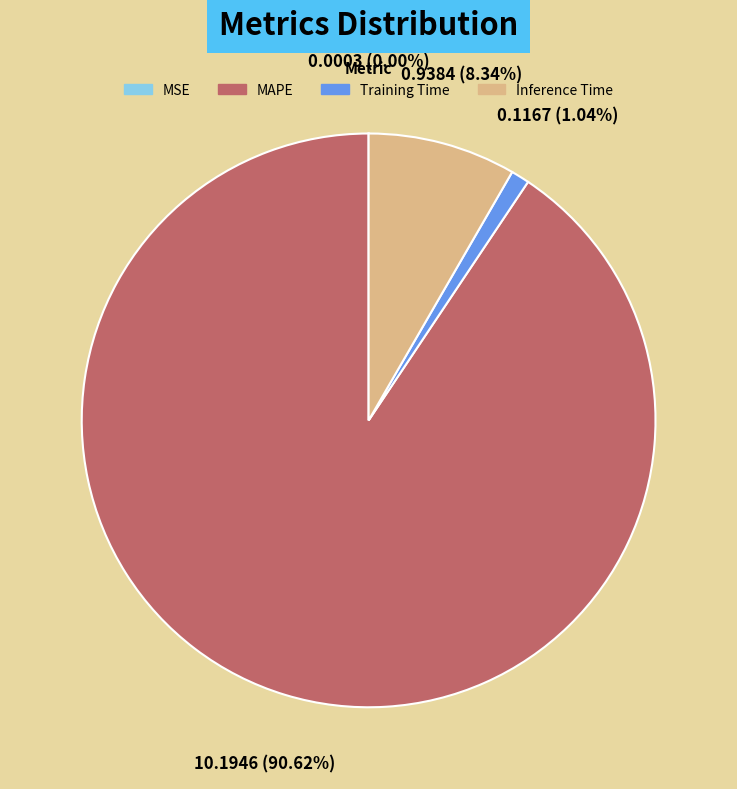

What portion of the pie excludes Inference Time?

91.7%